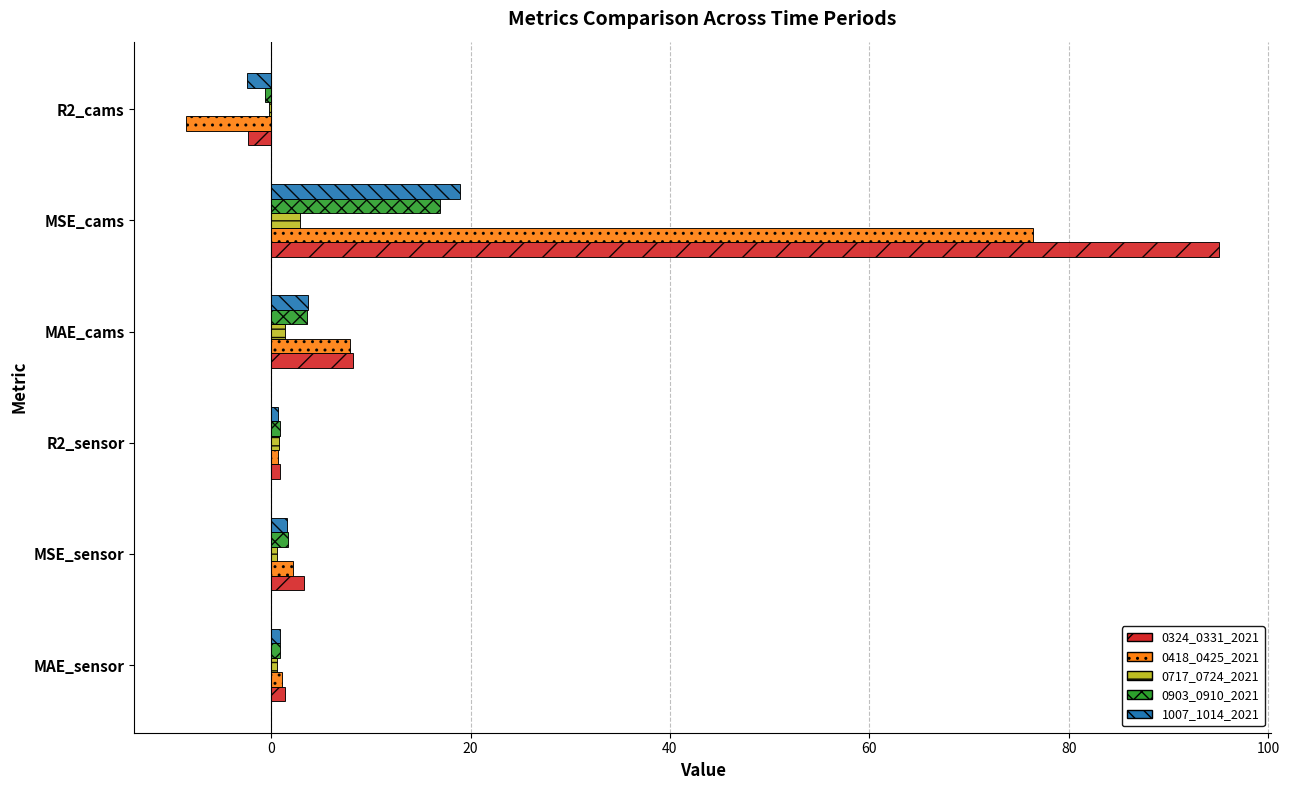

True or false: 1007_1014_2021 has a value of 19.0 at MSE_cams.

True